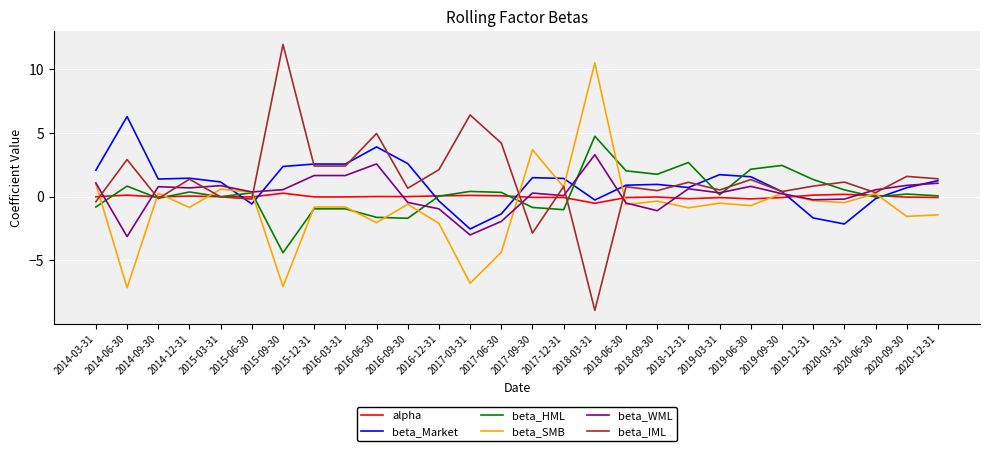

The beta_Market series shows 3.9 at 2016-06-30. True or false?

True